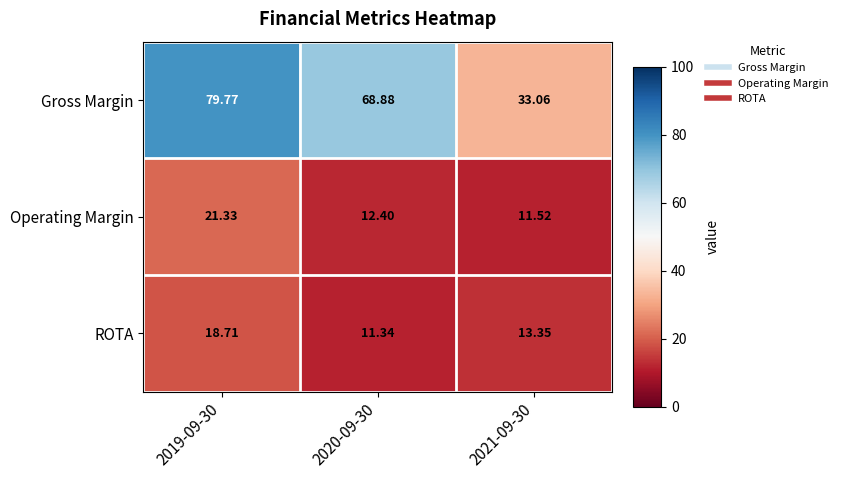

List the series in order of their peak value, lowest first.

ROTA, Operating Margin, Gross Margin